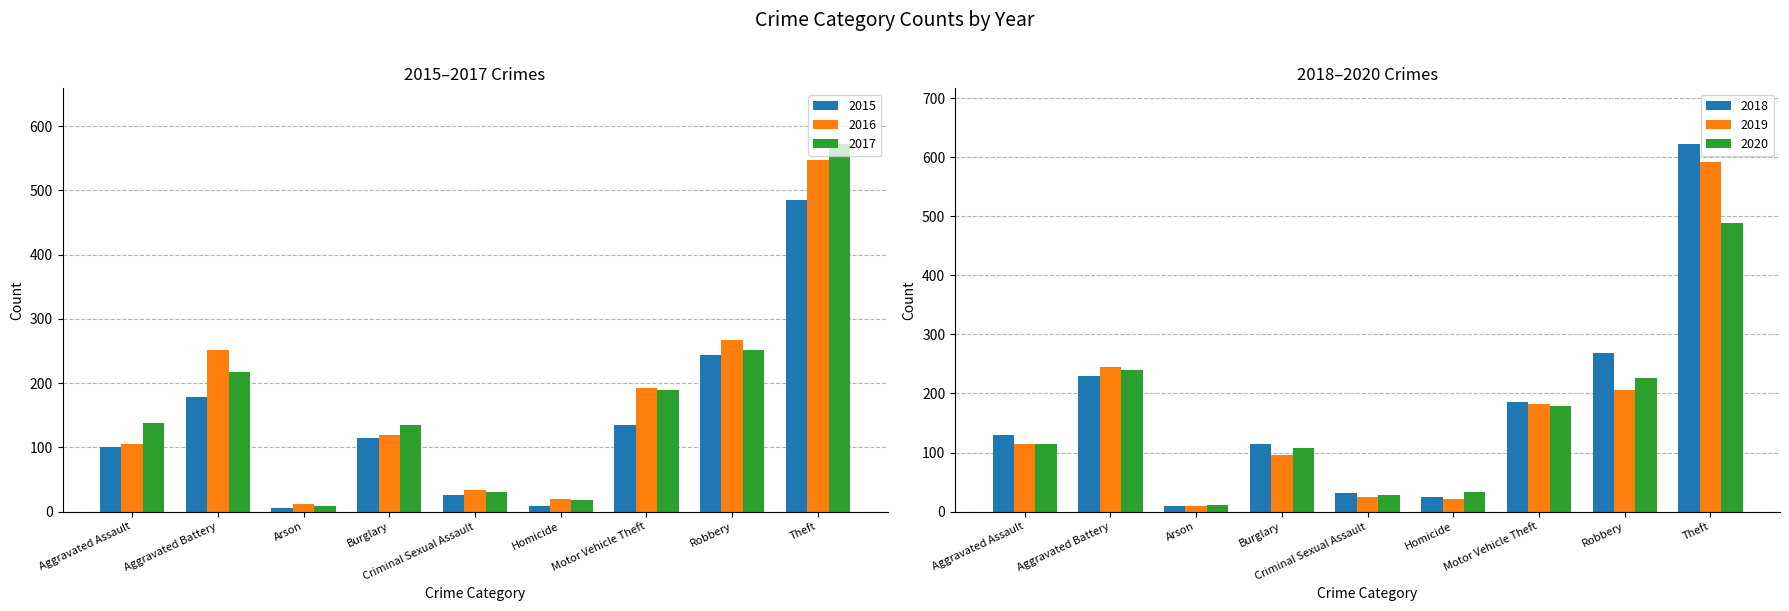

Reading left to right, list all the values displayed in this chart.

2015: Aggravated Assault=100	Aggravated Battery=178	Arson=6	Burglary=115	Criminal Sexual Assault=26	Homicide=9	Motor Vehicle Theft=135	Robbery=244	Theft=485
2016: Aggravated Assault=105	Aggravated Battery=251	Arson=12	Burglary=120	Criminal Sexual Assault=34	Homicide=20	Motor Vehicle Theft=193	Robbery=267	Theft=547
2017: Aggravated Assault=138	Aggravated Battery=217	Arson=9	Burglary=135	Criminal Sexual Assault=30	Homicide=18	Motor Vehicle Theft=189	Robbery=251	Theft=573
2018: Aggravated Assault=129	Aggravated Battery=229	Arson=9	Burglary=115	Criminal Sexual Assault=31	Homicide=24	Motor Vehicle Theft=186	Robbery=268	Theft=623
2019: Aggravated Assault=114	Aggravated Battery=244	Arson=9	Burglary=95	Criminal Sexual Assault=25	Homicide=22	Motor Vehicle Theft=182	Robbery=206	Theft=591
2020: Aggravated Assault=115	Aggravated Battery=240	Arson=11	Burglary=108	Criminal Sexual Assault=28	Homicide=33	Motor Vehicle Theft=179	Robbery=226	Theft=488